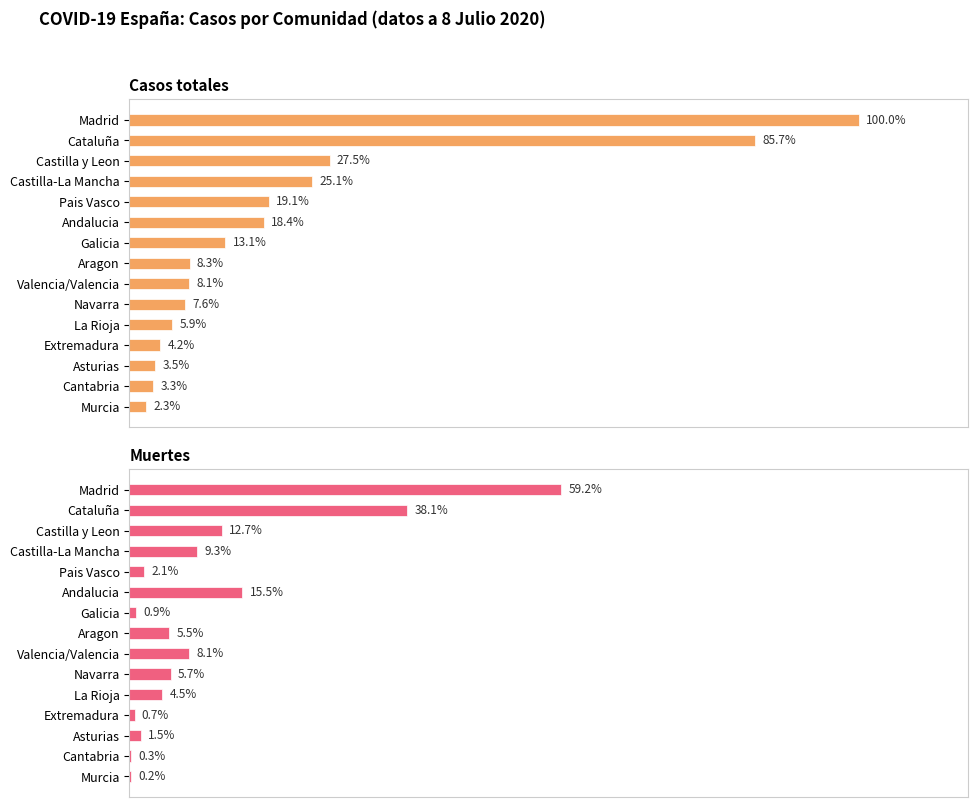

The value of Casos totales at Murcia is 2388. True or false?

False